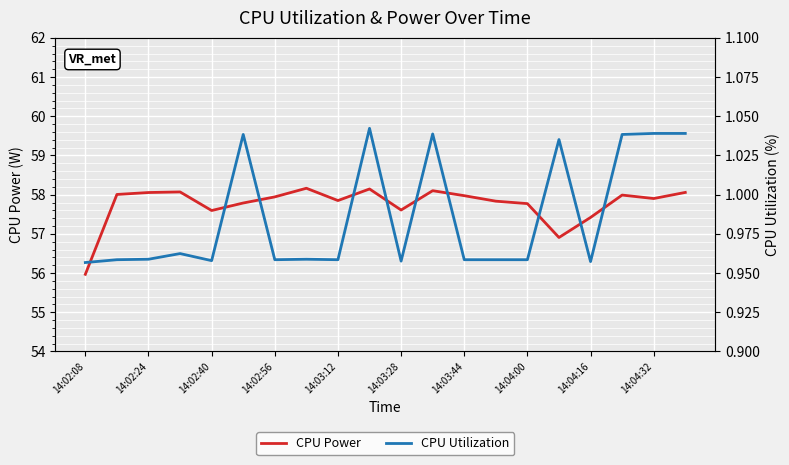

True or false: CPU Power has a value of 26.9 at 14:02:56.

False